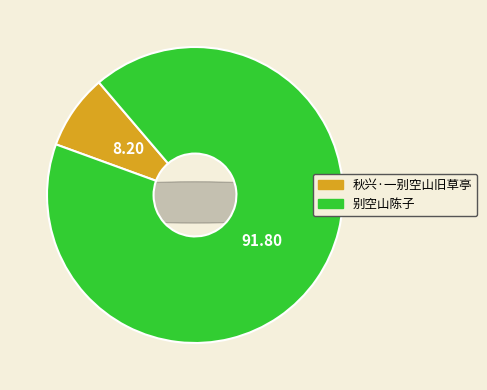

Does 别空山陈子 account for over 50% of the chart?

Yes